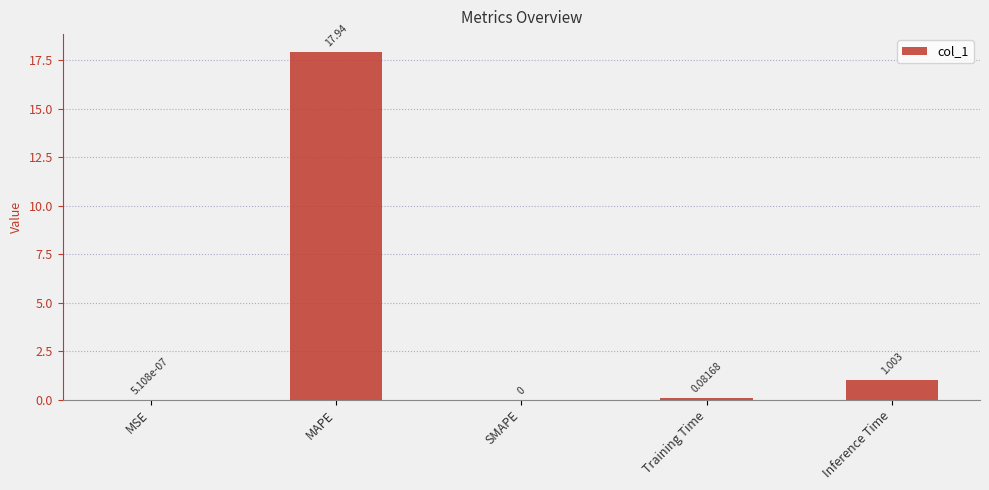

What is the approximate value at MAPE?

17.9